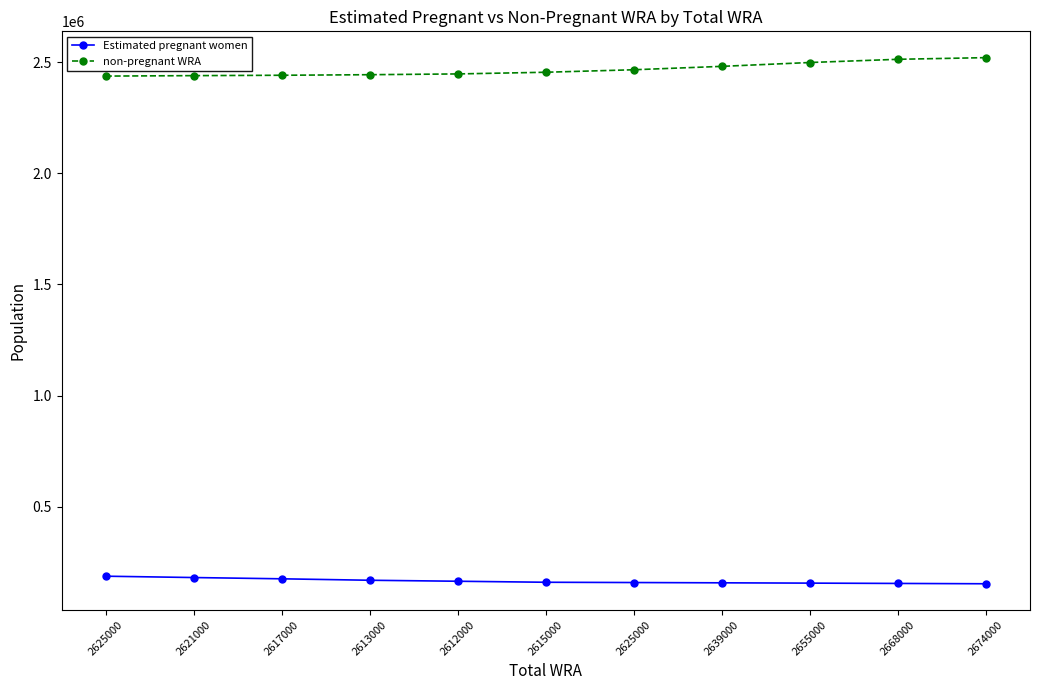

At which label does Estimated pregnant women reach its minimum?

2674000